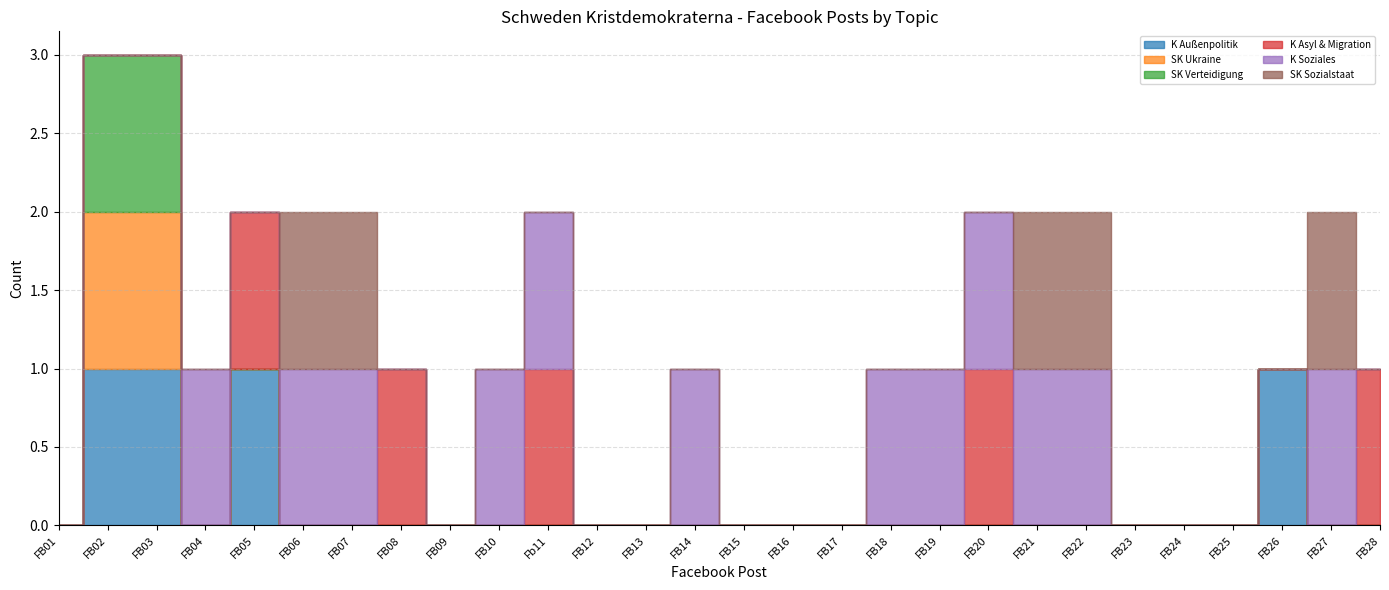

Reading right to left, transcribe all the data shown in this chart.

K Außenpolitik: 0	0	1	0	0	0	0	0	0	0	0	0	0	0	0	0	0	0	0	0	0	0	0	1	0	1	1	0
SK Ukraine: 0	0	0	0	0	0	0	0	0	0	0	0	0	0	0	0	0	0	0	0	0	0	0	0	0	1	1	0
SK Verteidigung: 0	0	0	0	0	0	0	0	0	0	0	0	0	0	0	0	0	0	0	0	0	0	0	0	0	1	1	0
K Asyl & Migration: 1	0	0	0	0	0	0	0	1	0	0	0	0	0	0	0	0	1	0	0	1	0	0	1	0	0	0	0
K Soziales: 0	1	0	0	0	0	1	1	1	1	1	0	0	0	1	0	0	1	1	0	0	1	1	0	1	0	0	0
SK Sozialstaat: 0	1	0	0	0	0	1	1	0	0	0	0	0	0	0	0	0	0	0	0	0	1	1	0	0	0	0	0